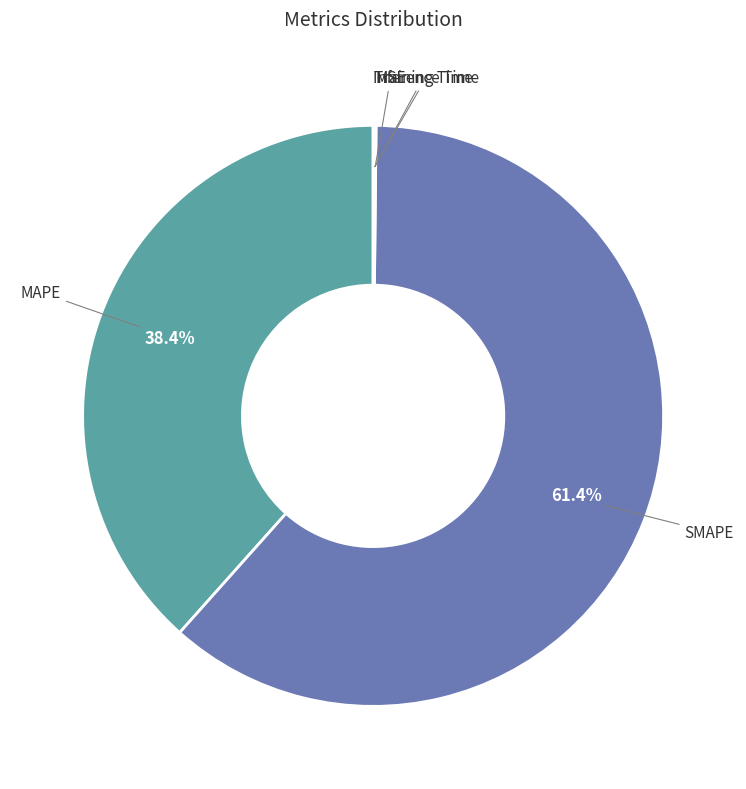

Does any single category account for the majority?

Yes